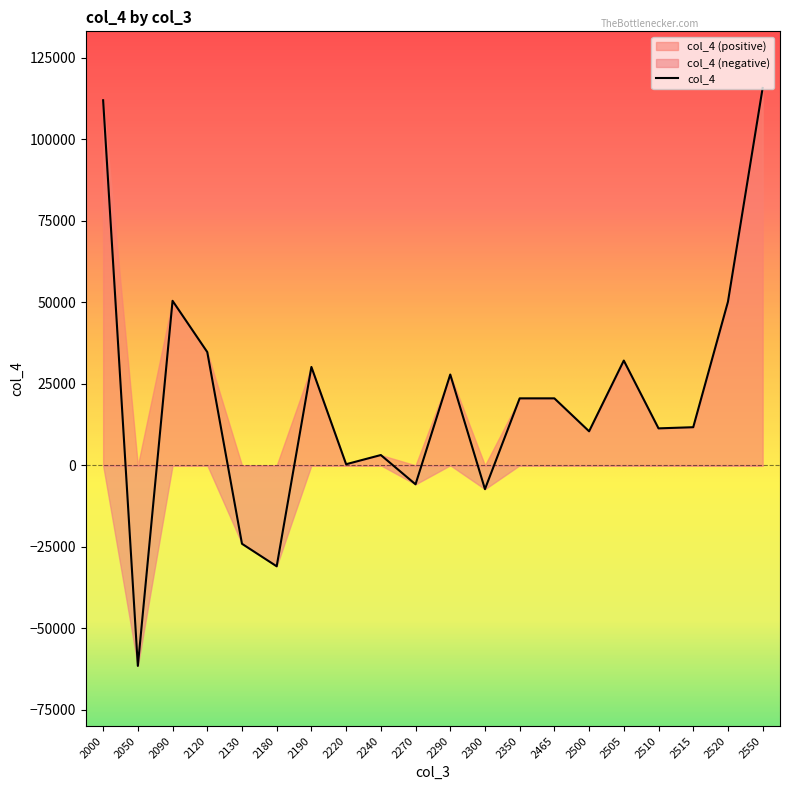

What is the average value?

20073